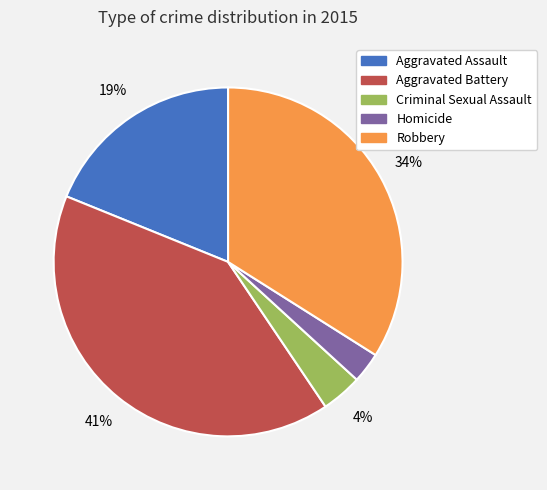

Does Robbery represent more than half of the total?

No